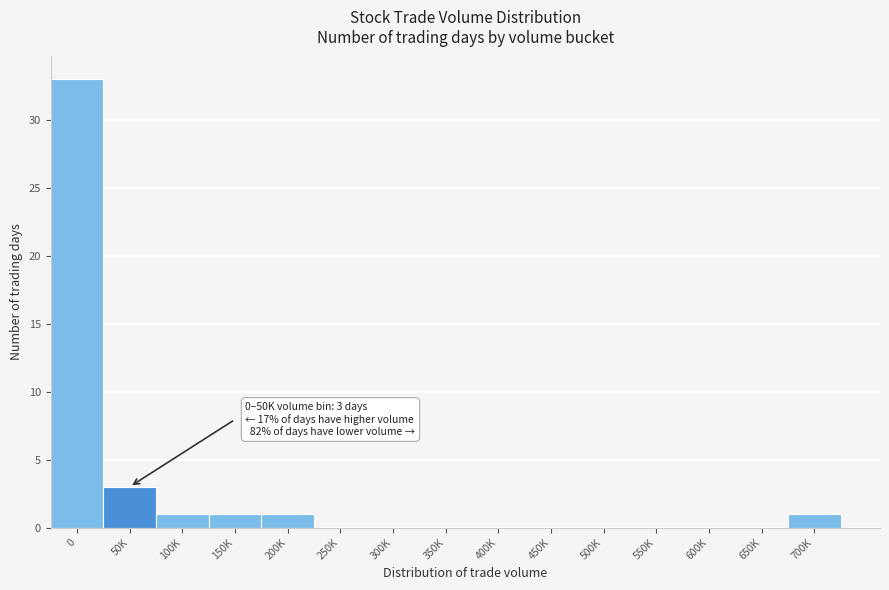

Reading left to right, what are all the values shown in this chart?

0=33	50K=3	100K=1	150K=1	200K=1	250K=0	300K=0	350K=0	400K=0	450K=0	500K=0	550K=0	600K=0	650K=0	700K=1